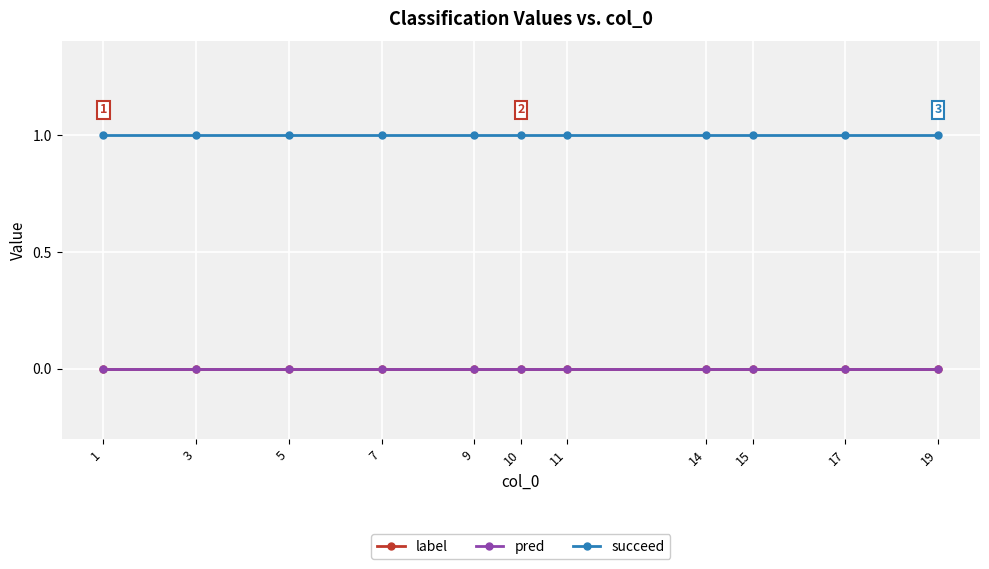

Is this an area chart (filled region under the line)?

No